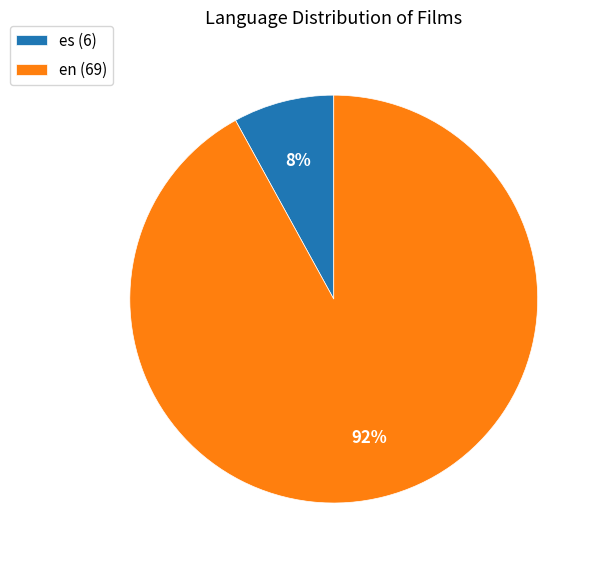

Rank the categories by value from lowest to highest.

es, en